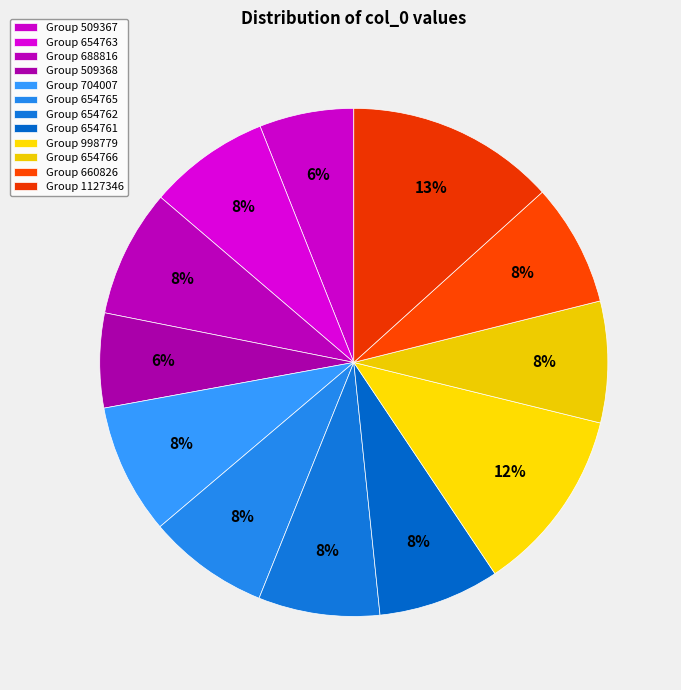

How many slices are in this pie chart?

12